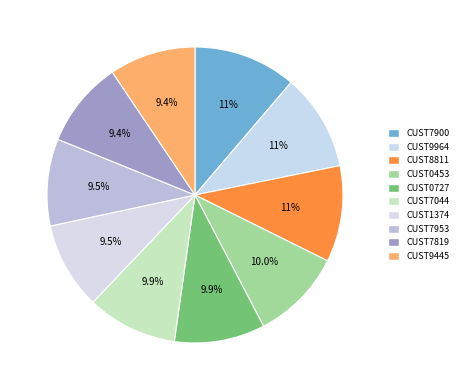

To the nearest percent, what portion does CUST9964 represent?

11%